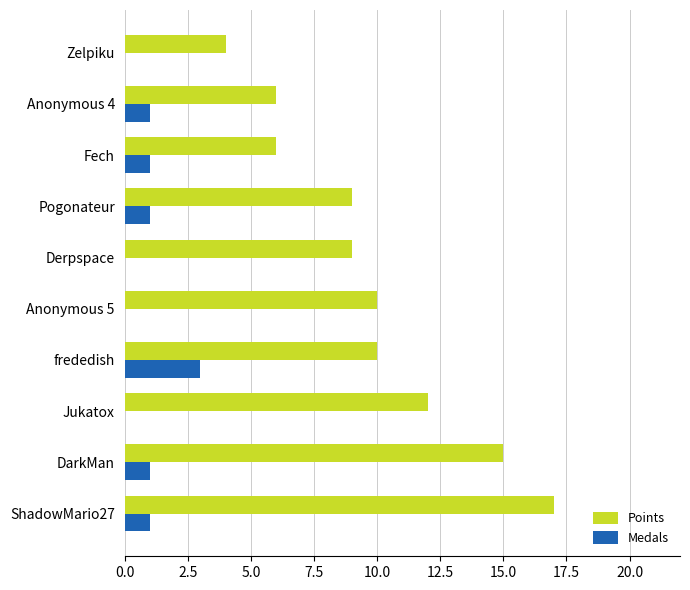

Is it true that Medals equals 2 at Pogonateur?

False